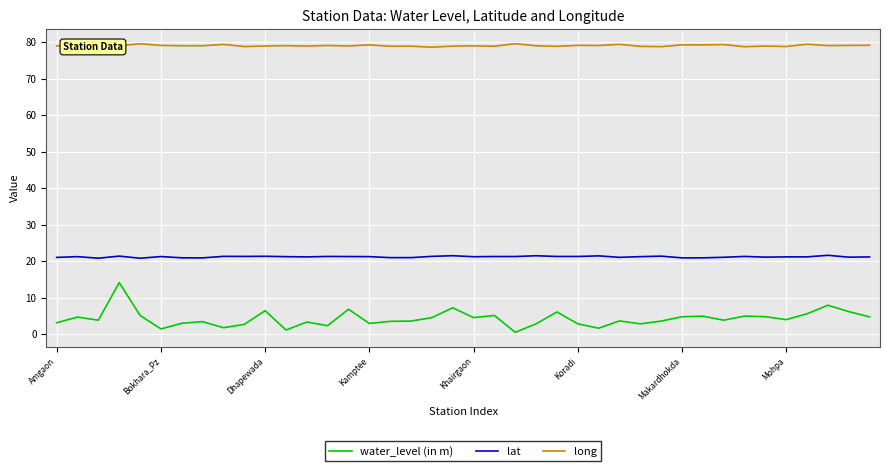

What is the greatest value displayed?

79.5